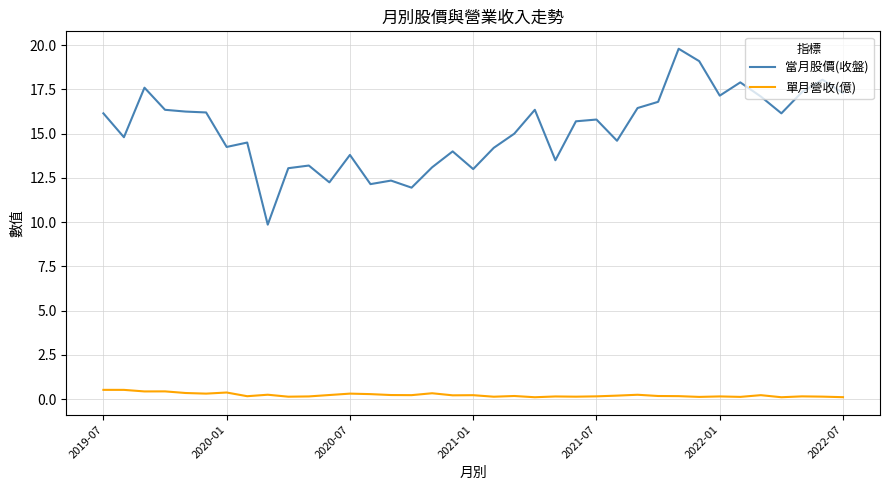

True or false: 單月營收(億) and 當月股價(收盤) intersect in this chart.

False